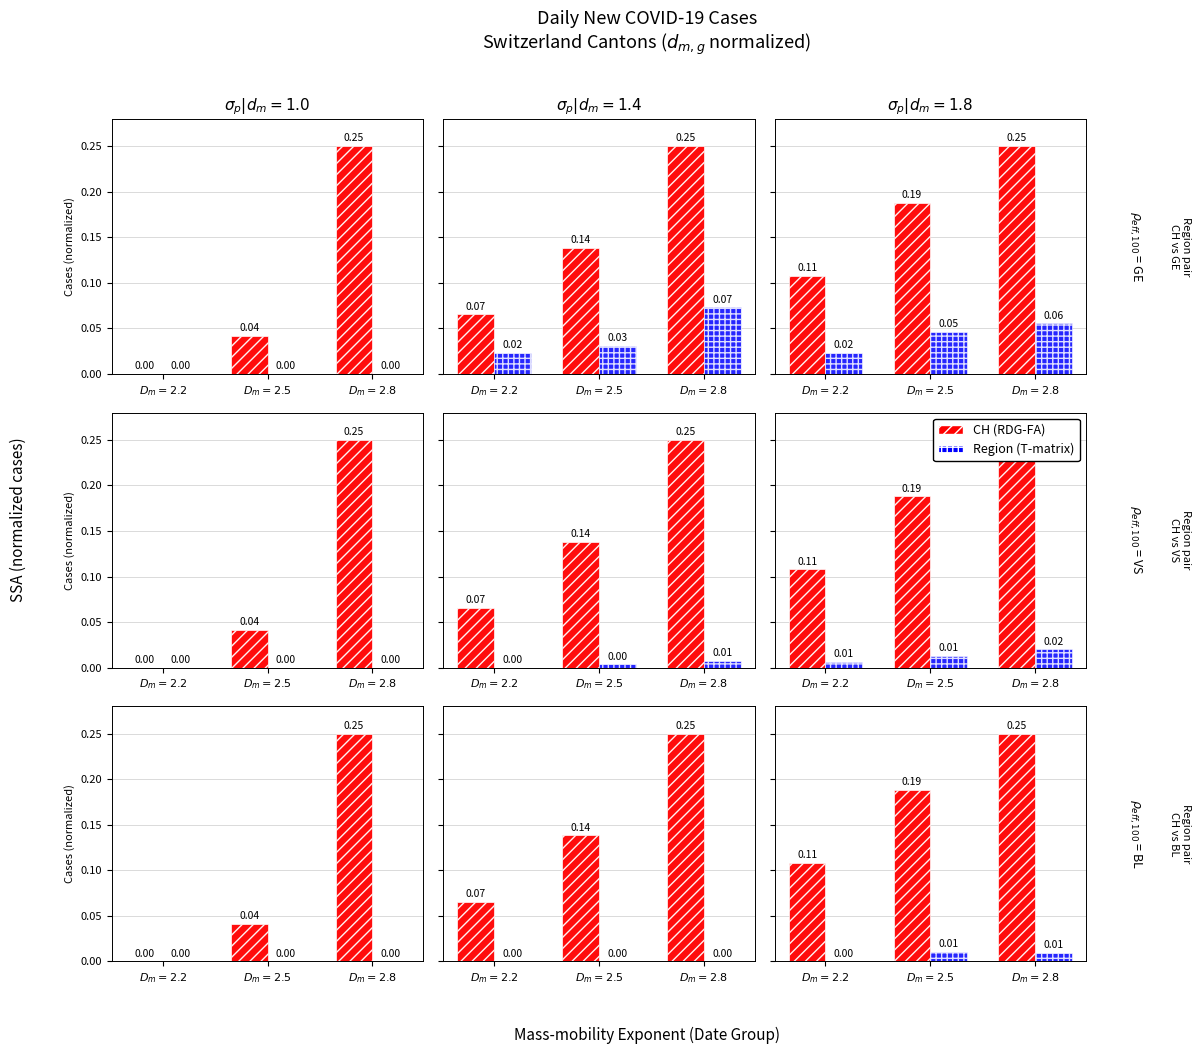

At how many categories does at least one series exceed 0?

3